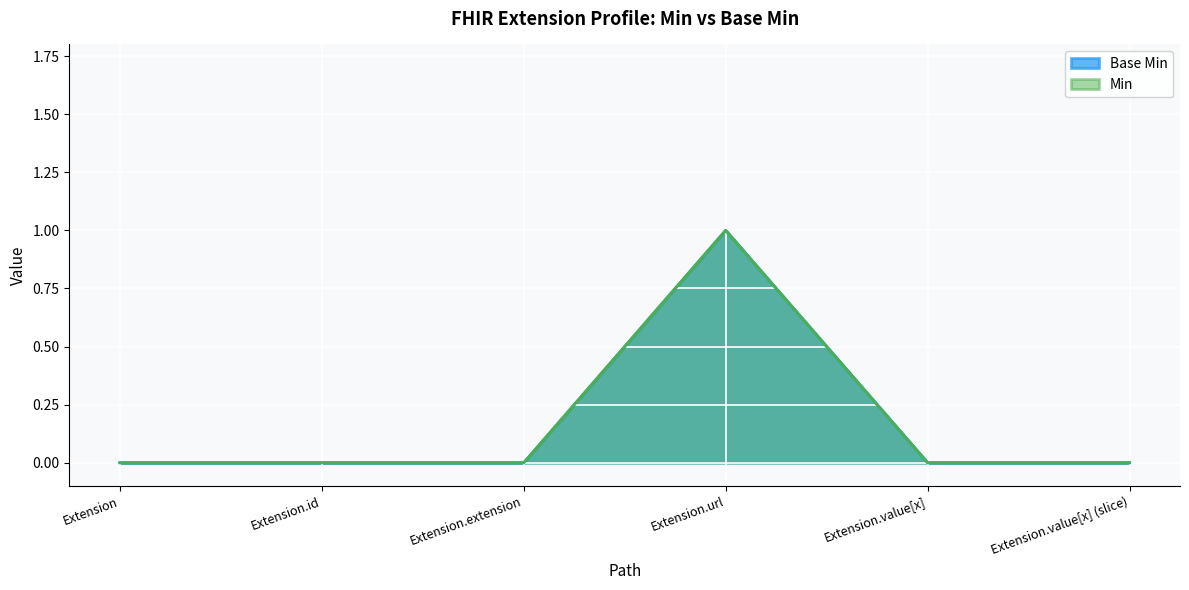

Reading left to right, extract all data points from this chart.

Base Min: Extension=0	Extension.id=0	Extension.extension=0	Extension.url=1	Extension.value[x]=0	Extension.value[x] (slice)=0
Min: Extension=0	Extension.id=0	Extension.extension=0	Extension.url=1	Extension.value[x]=0	Extension.value[x] (slice)=0